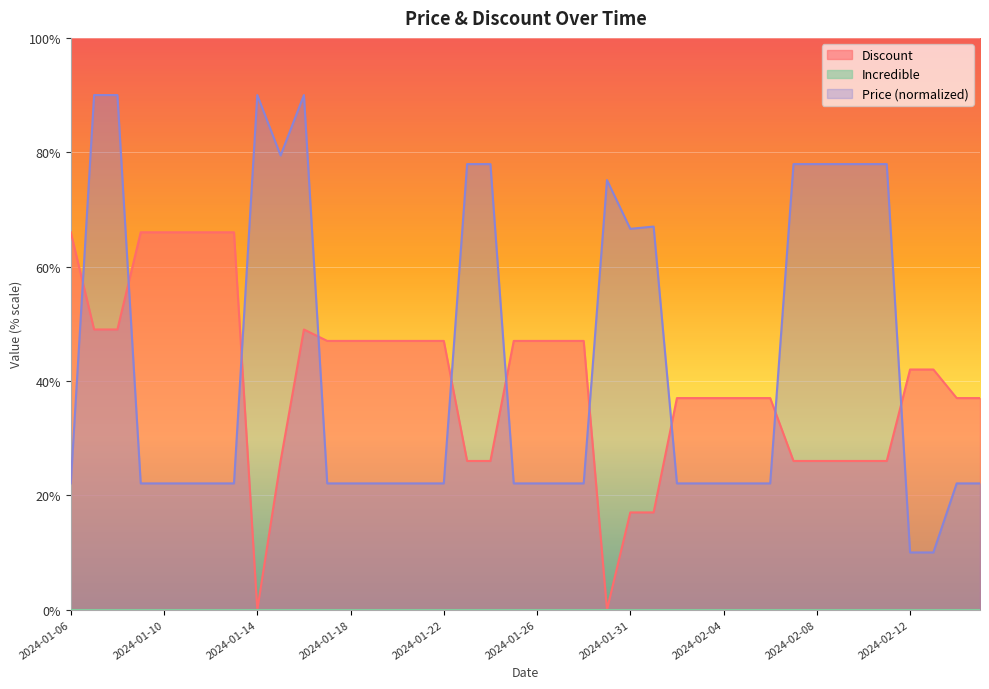

Where does the Discount series first go above 42?

2024-01-06